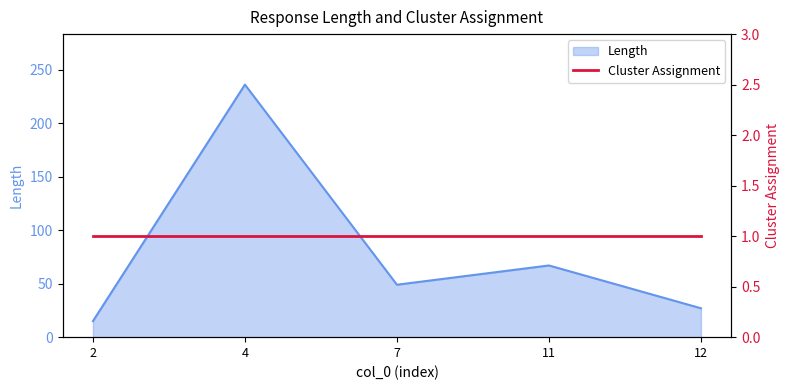

Which label corresponds to the largest value in the chart?

4